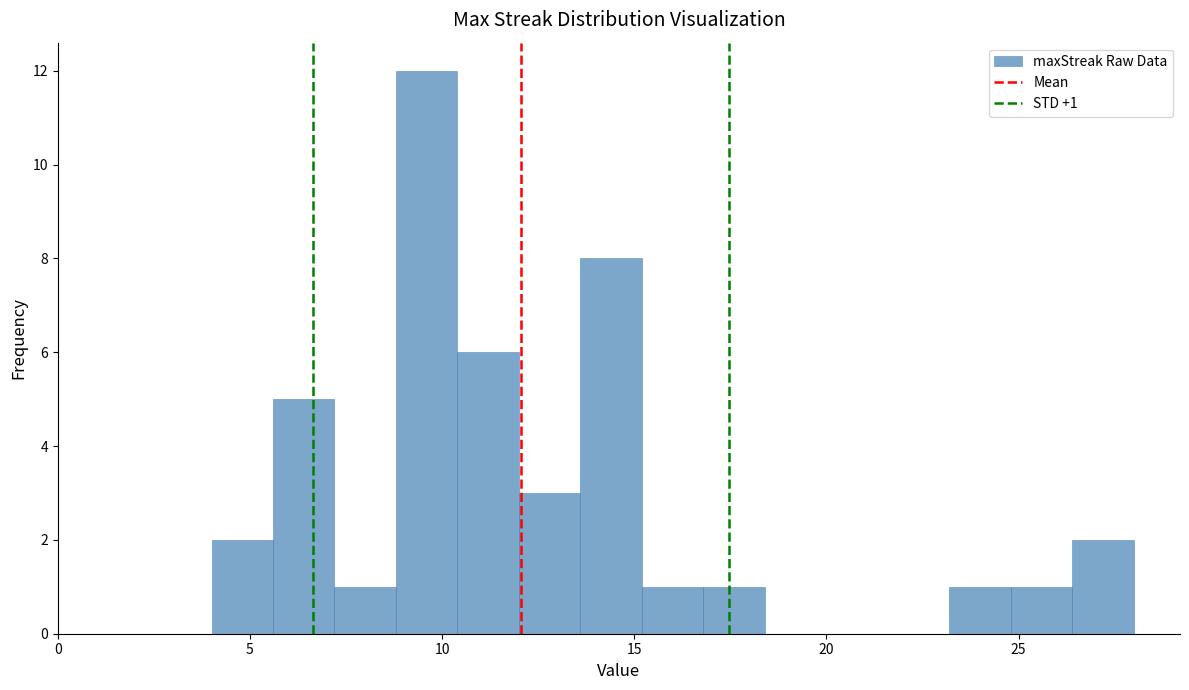

Read against the x-axis, roughly where is the centre of the tallest bar?

9.5